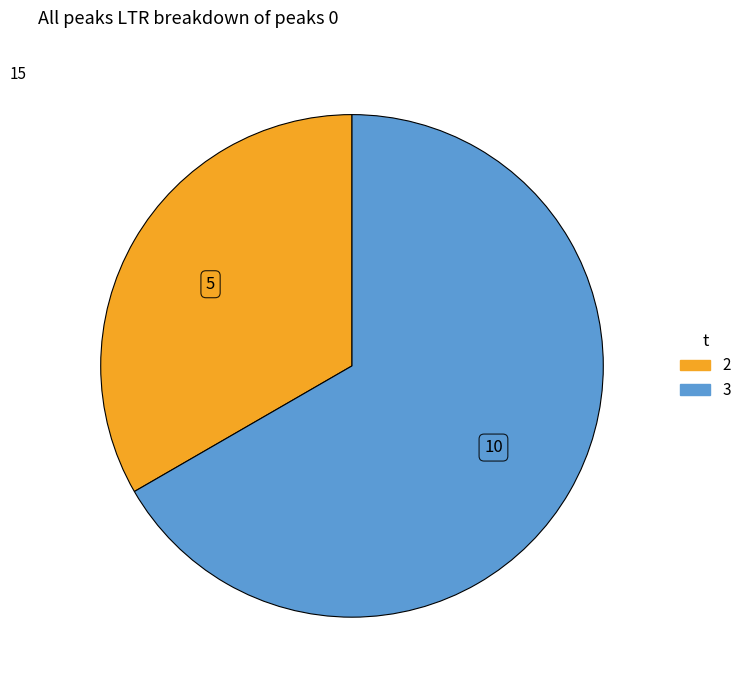

Is there any slice that represents more than half of the pie?

Yes